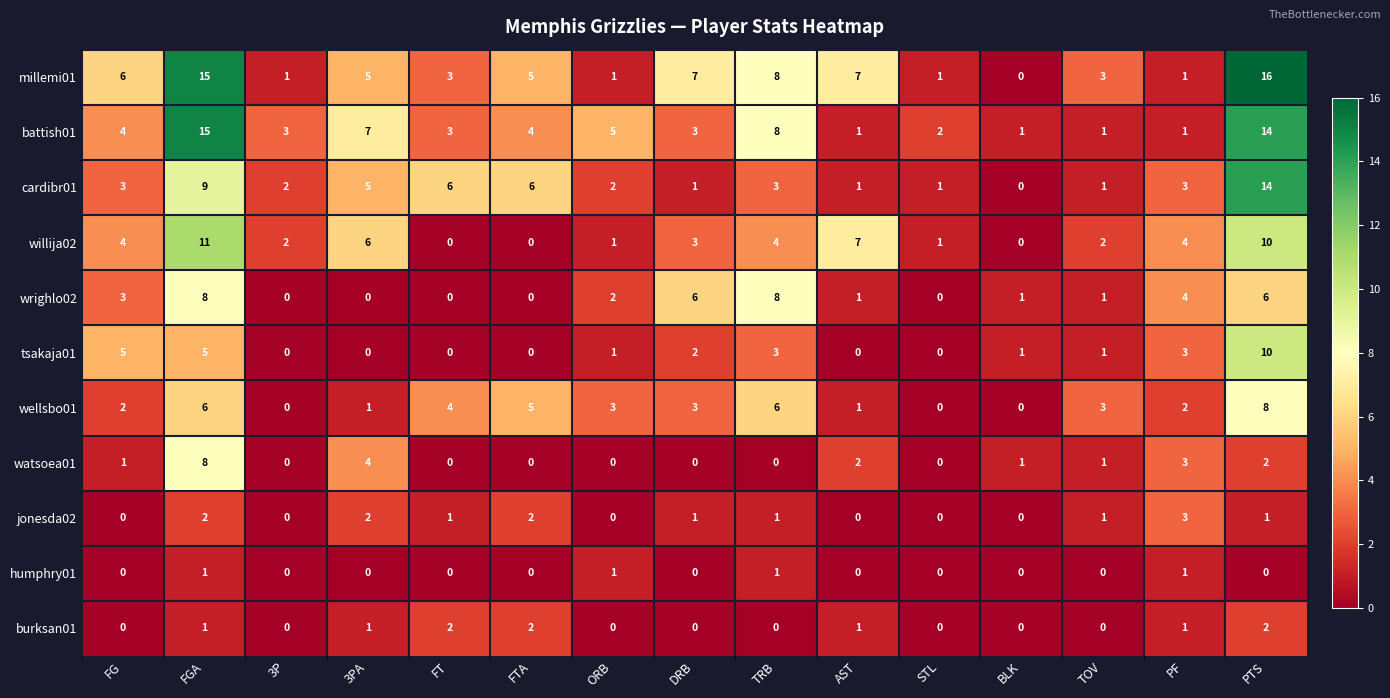

What is the total value across all series at AST?

21